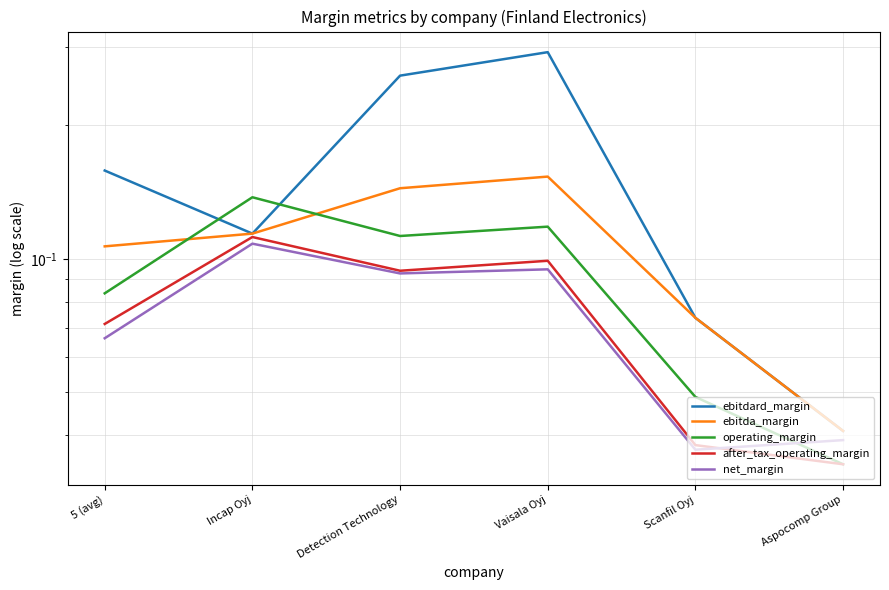

Is the value of operating_margin at Scanfil Oyj greater than the value of net_margin at Aspocomp Group?

Yes